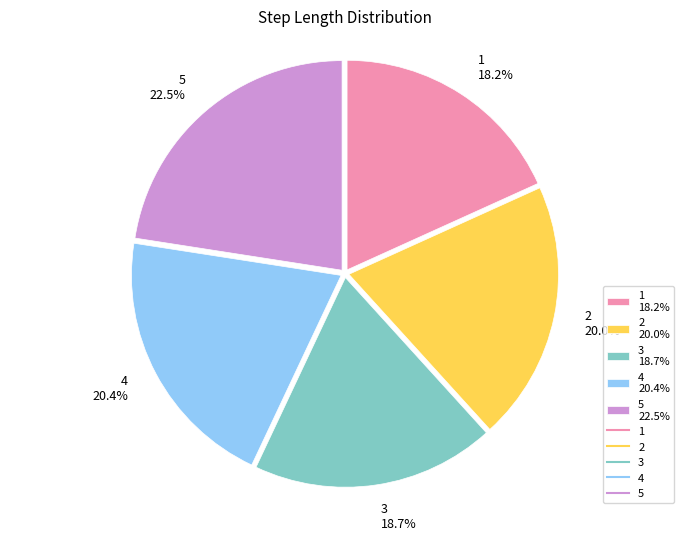

What percentage is the 1 slice, to the nearest percent?

18%